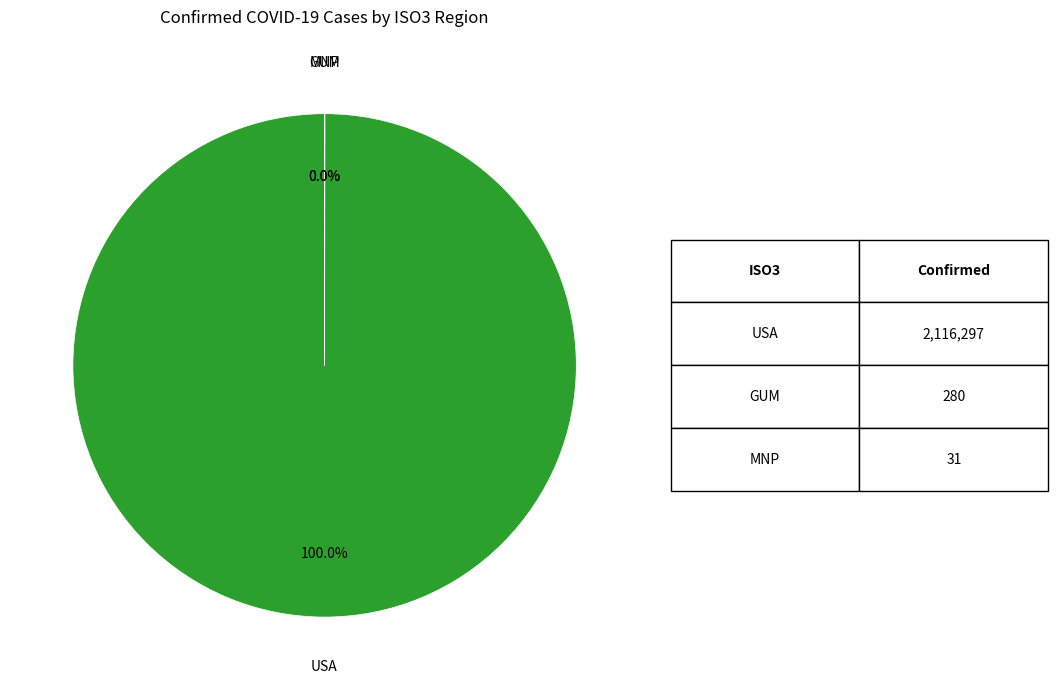

What is the largest slice in the pie chart?

USA